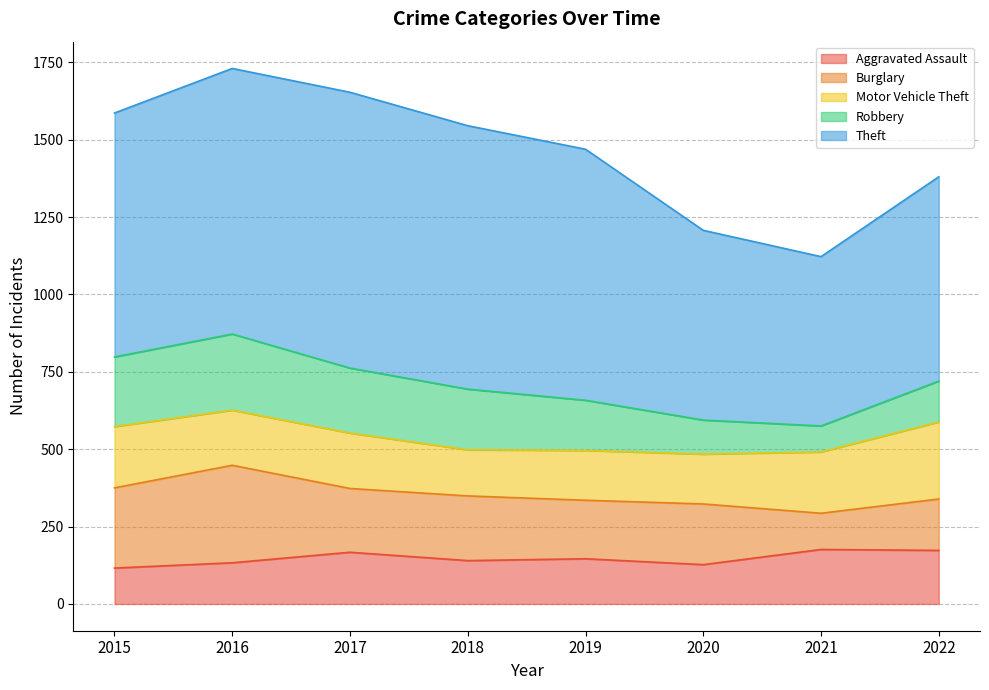

What are all the series names shown in the legend?

Aggravated Assault, Burglary, Motor Vehicle Theft, Robbery, Theft